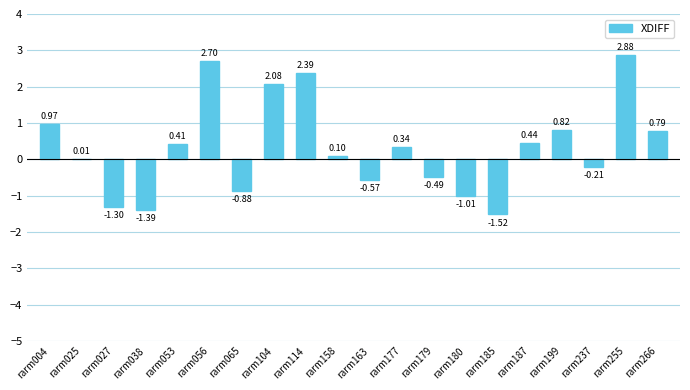

Which has a higher value, rarm179 or rarm177?

rarm177